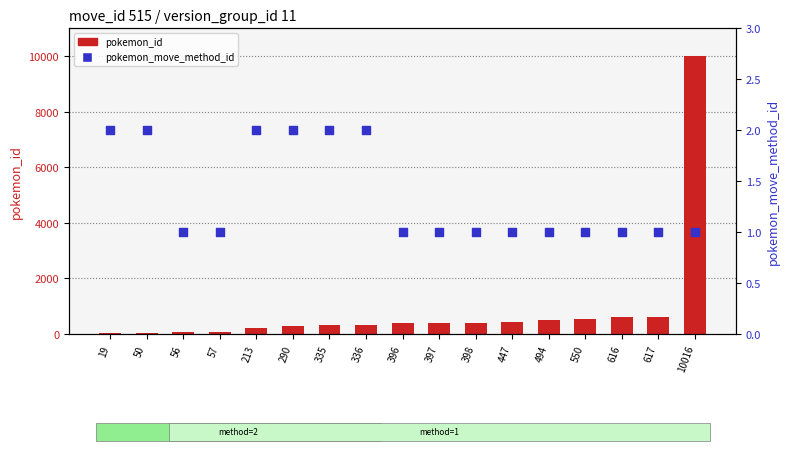

At which category is the sum across all series the highest?

10016